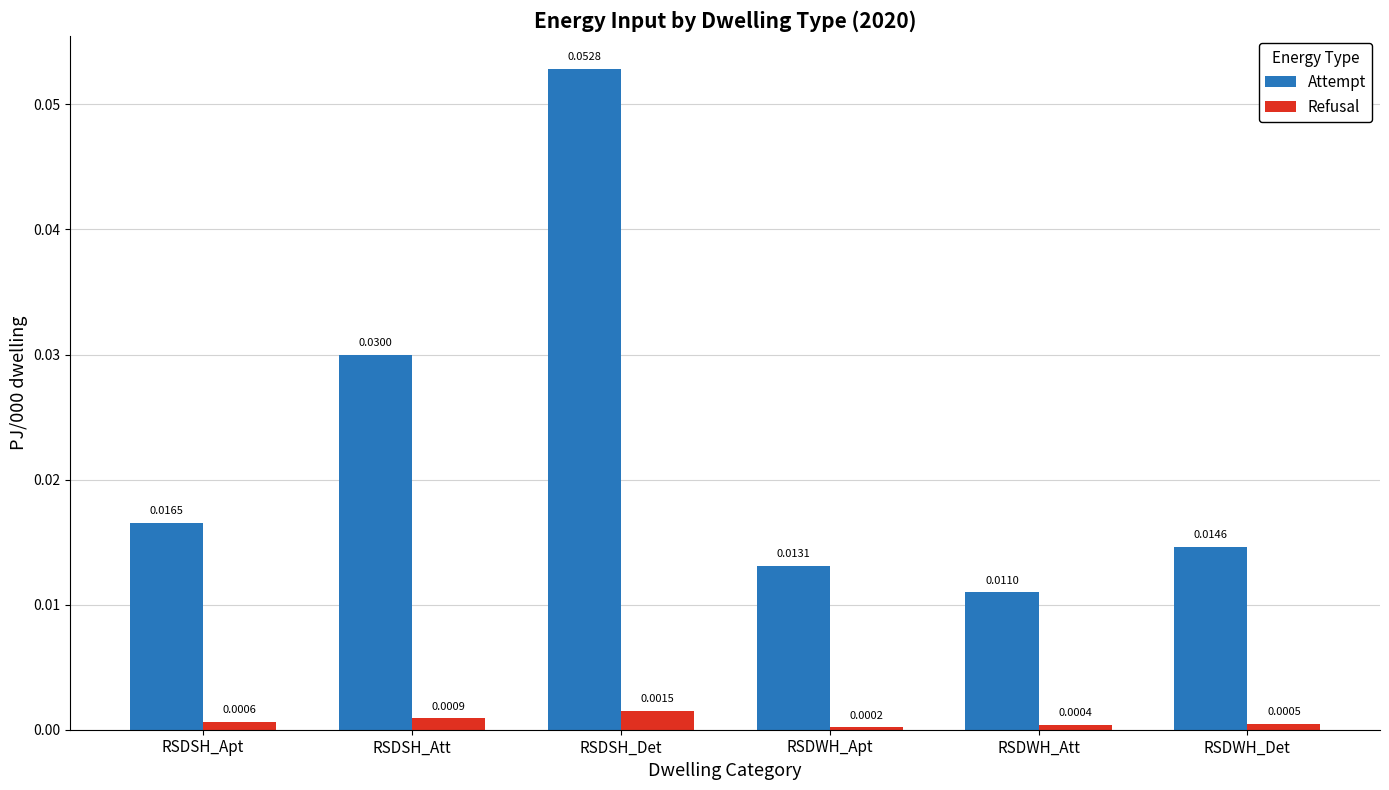

Is the value of Refusal at RSDWH_Apt greater than the value of Attempt at RSDWH_Att?

No